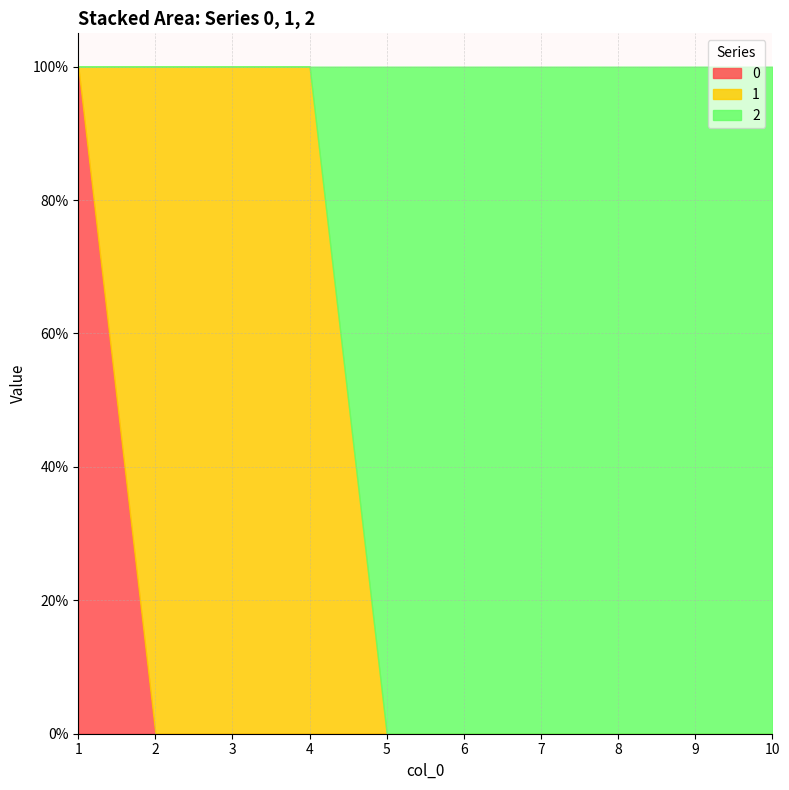

What are all the series names shown in the legend?

0, 1, 2